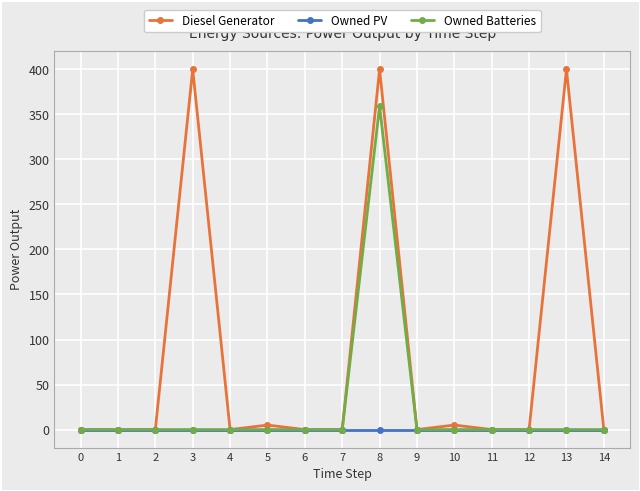

Which category has the highest value in the Owned Batteries series?

8